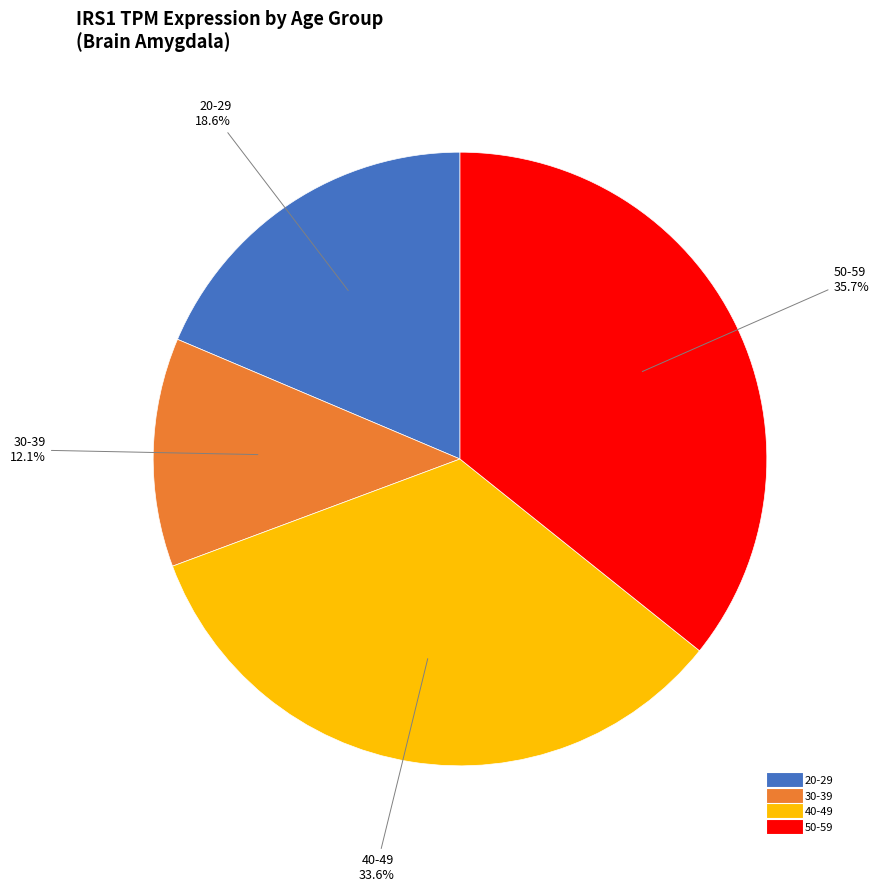

Does any single category account for the majority?

No